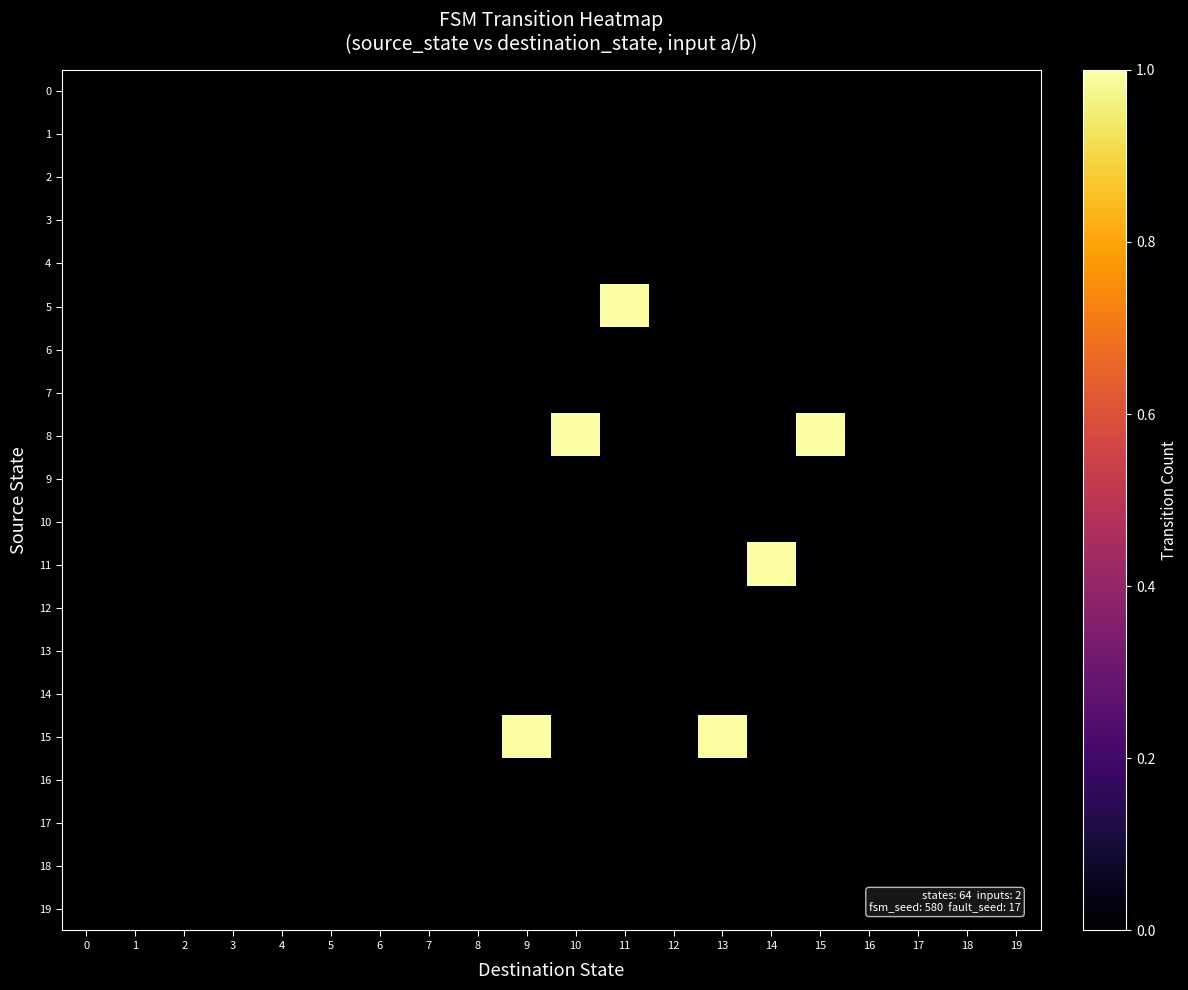

At how many categories does at least one series exceed 0?

6